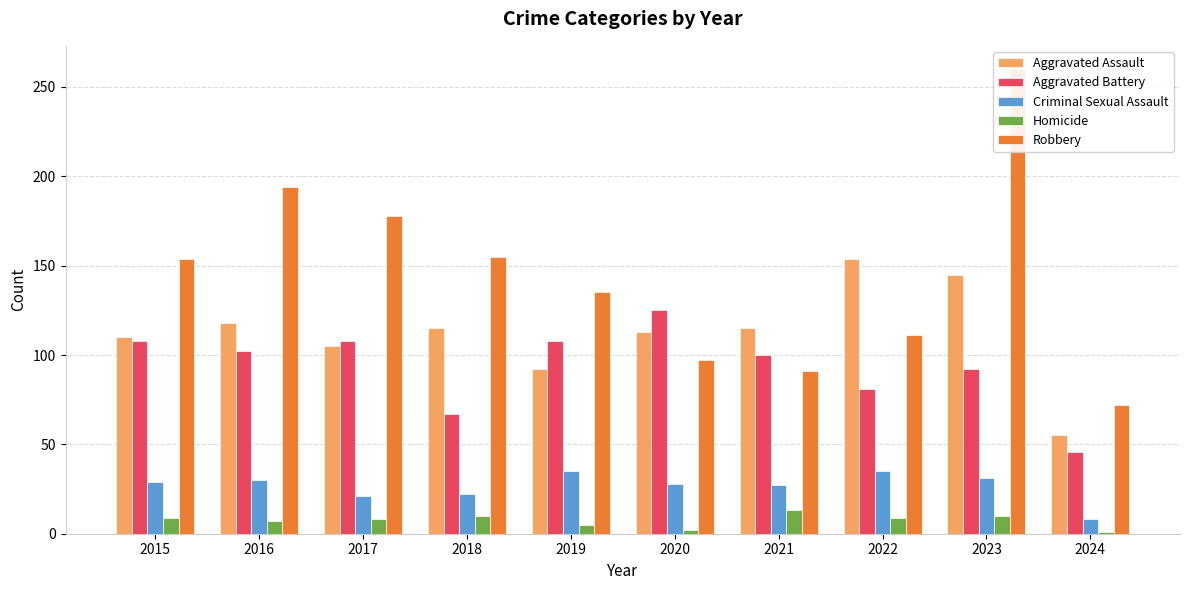

What is the value of the Robbery bar at the 2nd from the left?

194